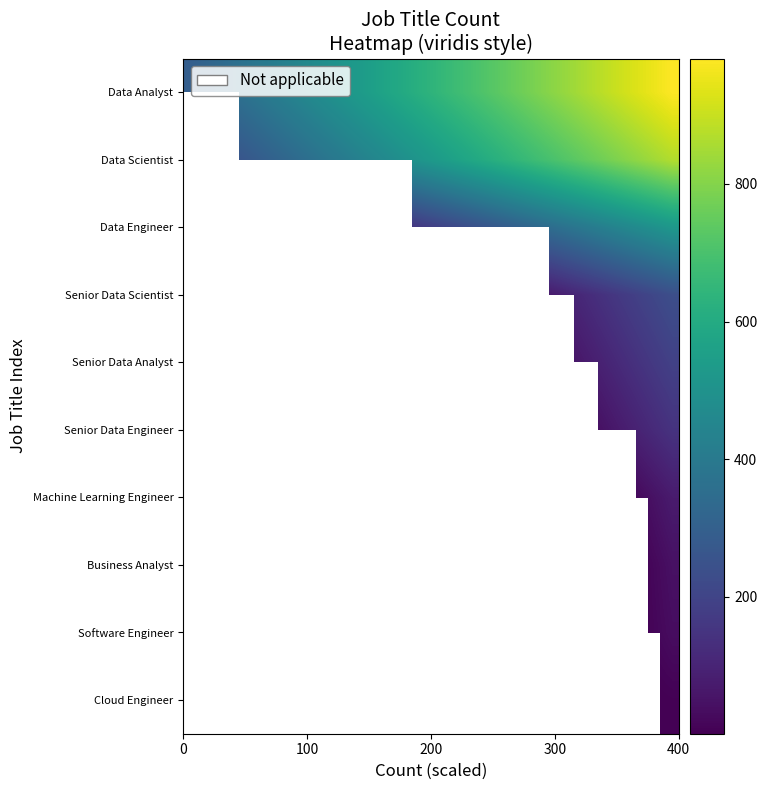

What is the greatest value displayed?

982.0